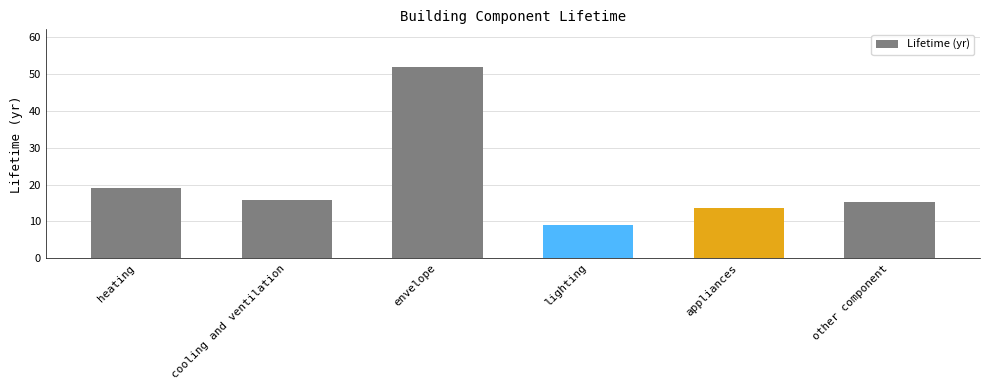

What is the difference between the maximum and minimum values?

42.7